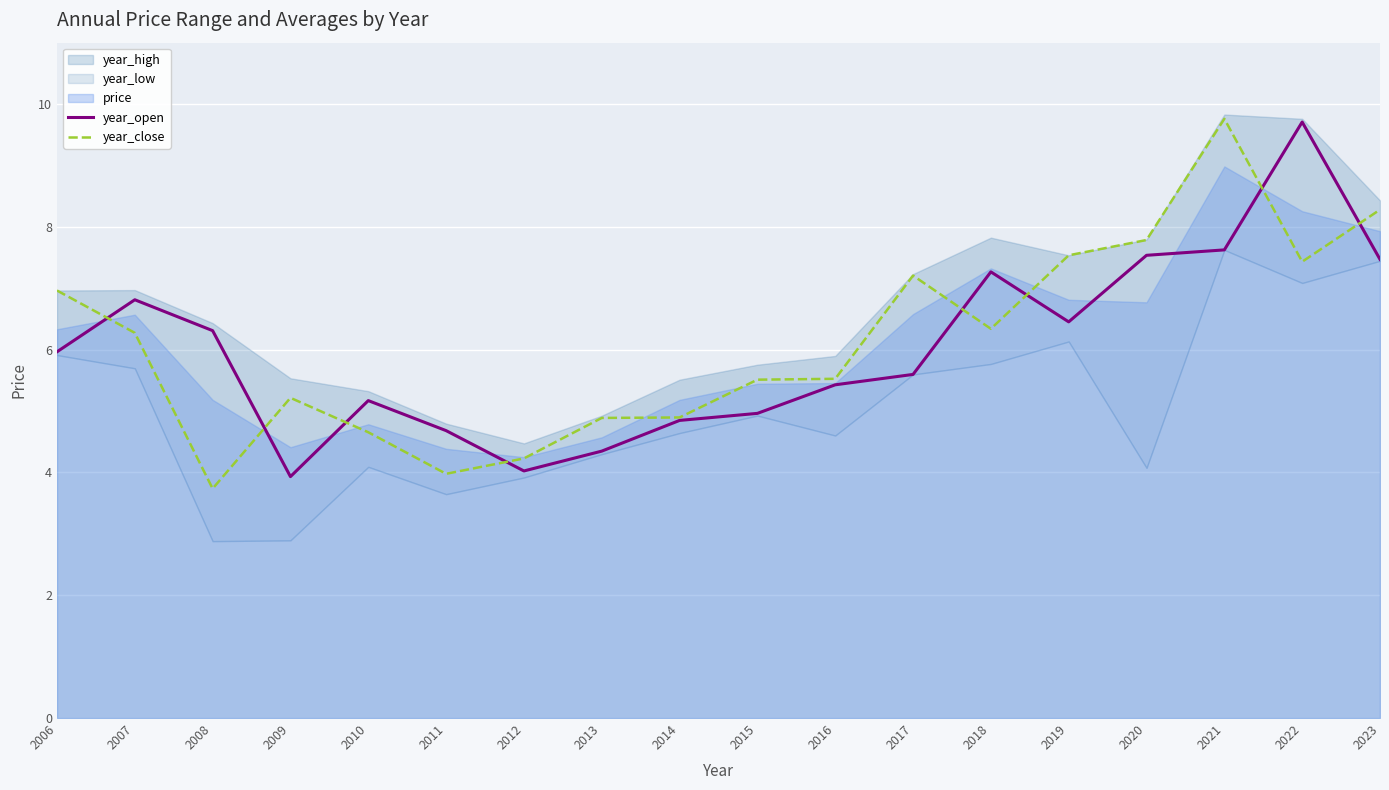

Between 2008 and 2023, which series saw the biggest shift?

year_close